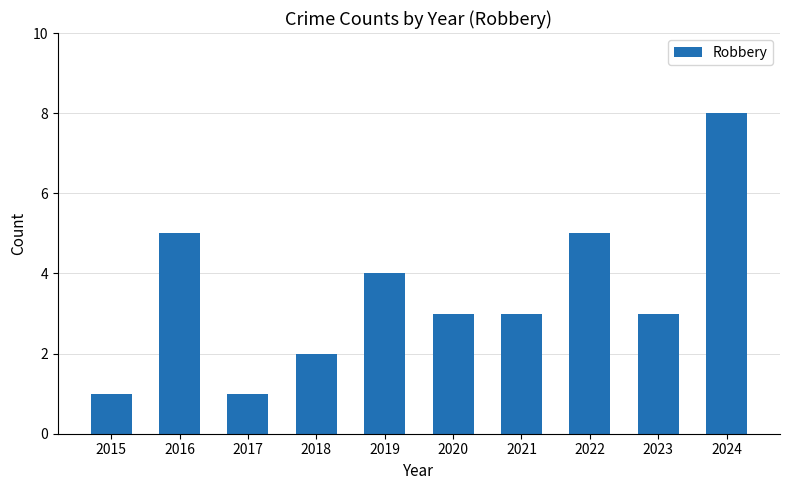

Where is the data nearest to the value 4?

2019